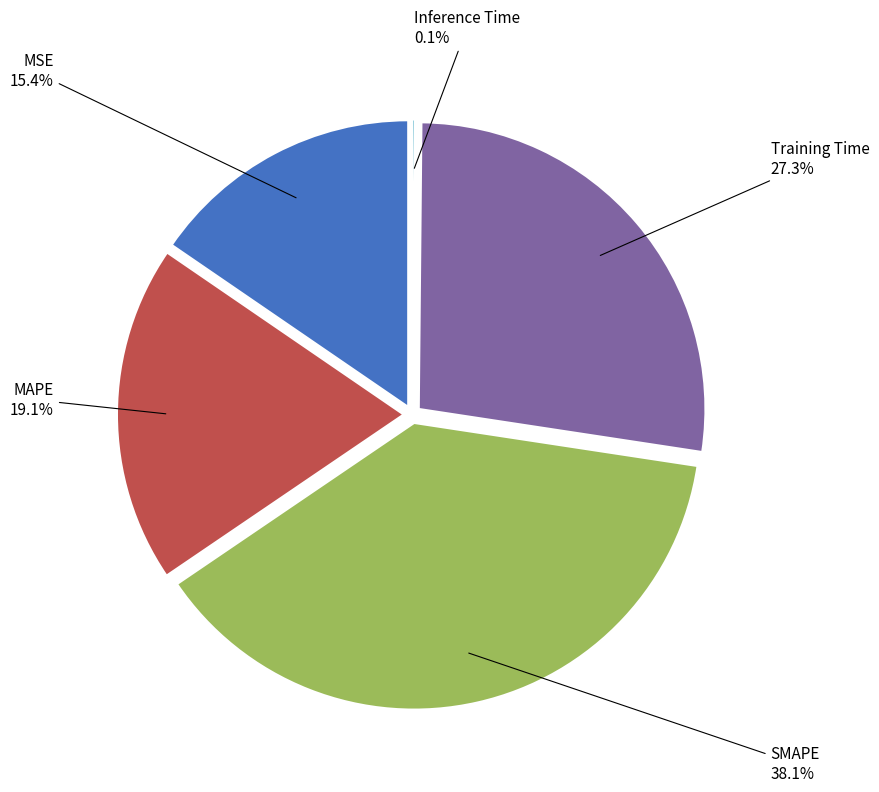

Is there a majority slice in this chart?

No